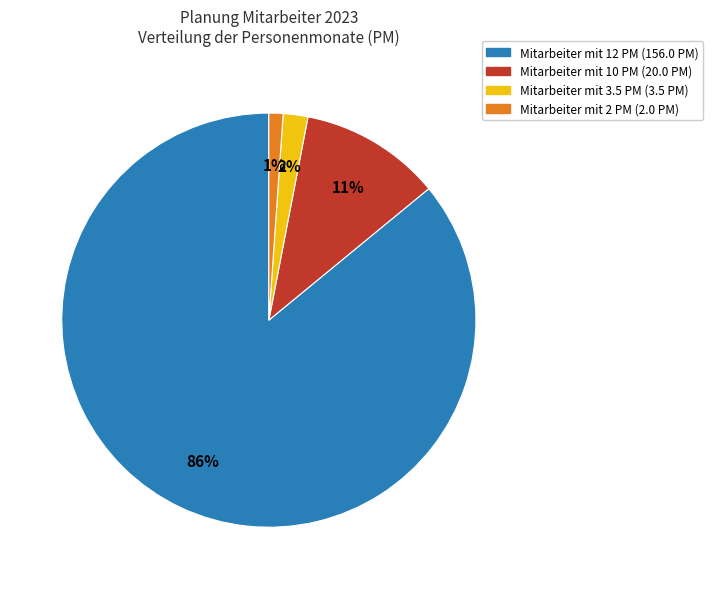

Does any single category account for the majority?

Yes